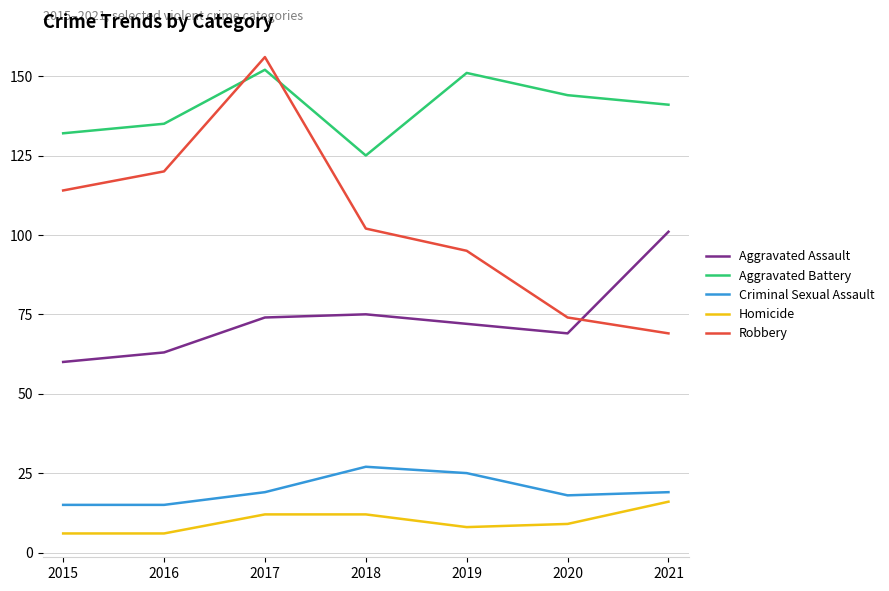

What is the spread (max minus min) of values at 2015?

126